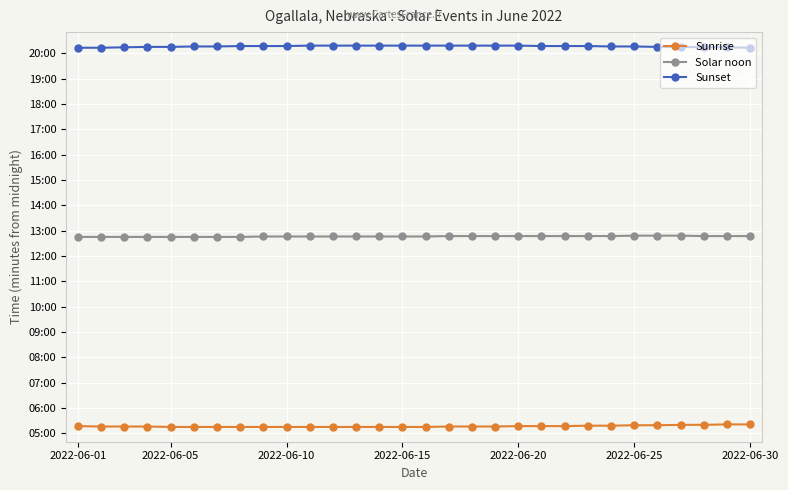

What are all the series names shown in the legend?

Sunrise, Solar noon, Sunset